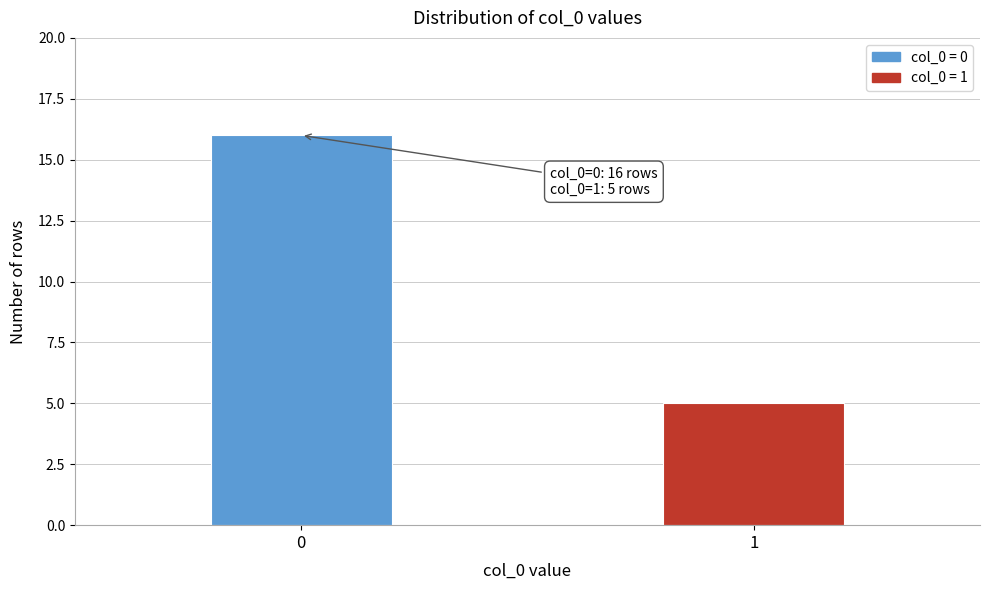

Reading left to right, transcribe all the data shown in this chart.

0=16	1=5